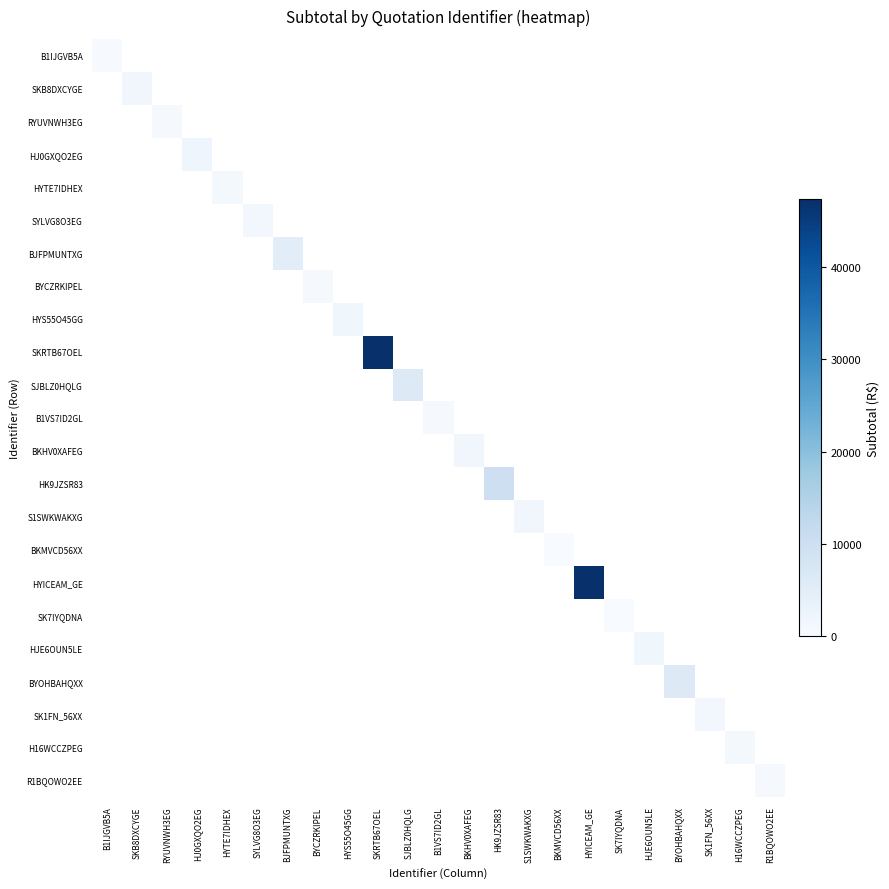

At how many categories does at least one series exceed 8113?

3